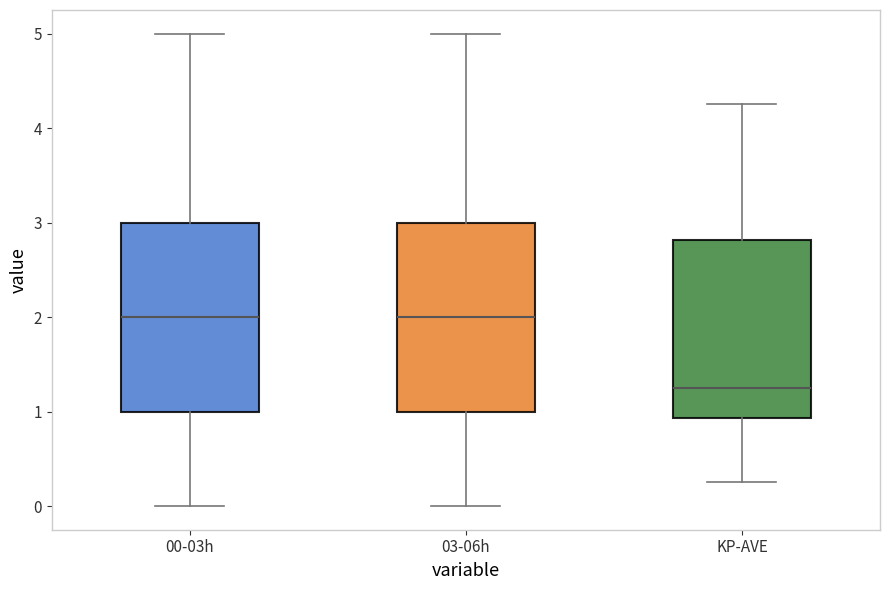

Reading left to right, transcribe this box plot: for each box, give where its median line is, the range the box spans, and where its two whiskers end, as read against the y-axis. The values are not printed on the chart, so give them approximately, as read against the axis.

00-03h: median 2.0, box 1.0 to 3.0, whiskers 0.0 to 5.0
03-06h: median 2.0, box 1.0 to 3.0, whiskers 0.0 to 5.0
KP-AVE: median 1.3, box 0.9 to 2.8, whiskers 0.3 to 4.3